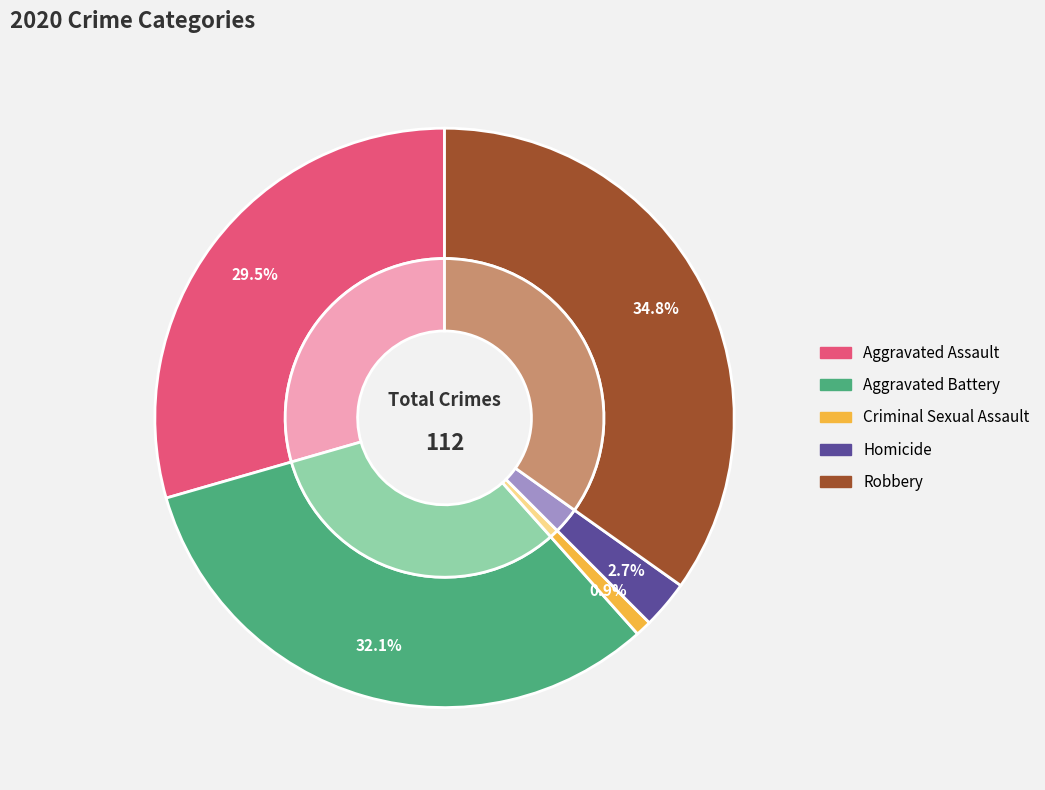

Does any single category account for the majority?

No